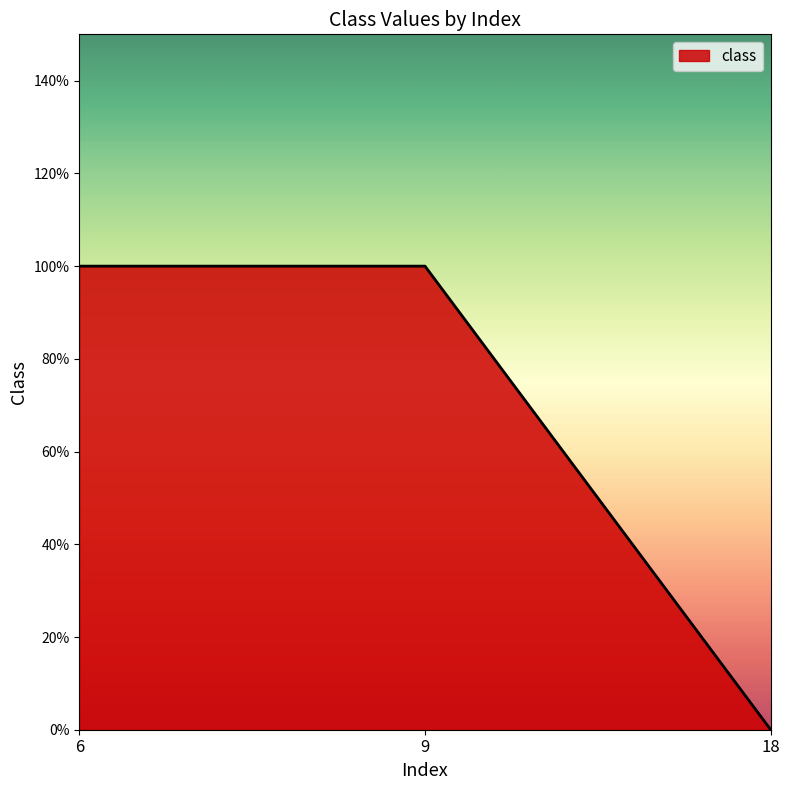

What is the ratio of the value at 9 to the value at 6?

1.0